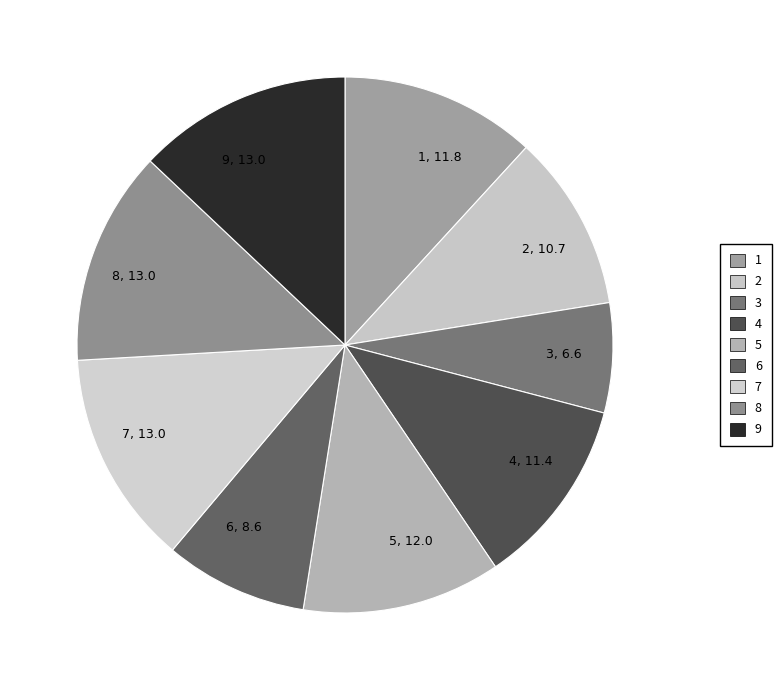

Is the sum of 4 and 2 greater than half?

No